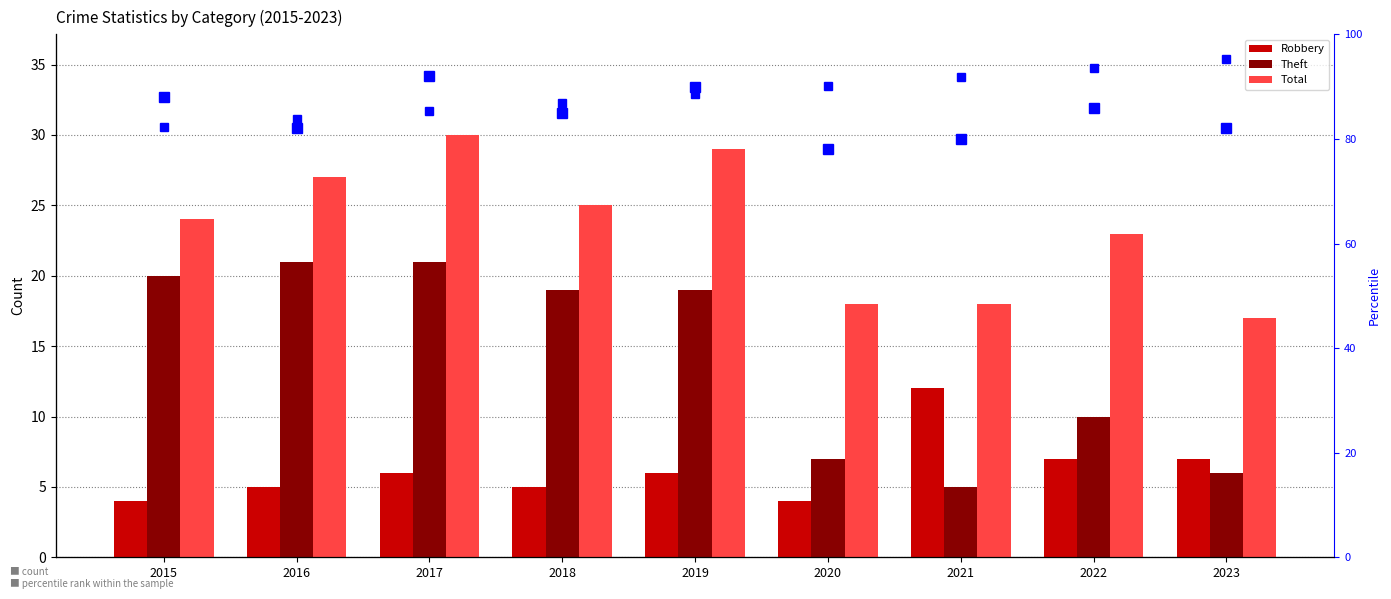

Are the bars horizontal?

No